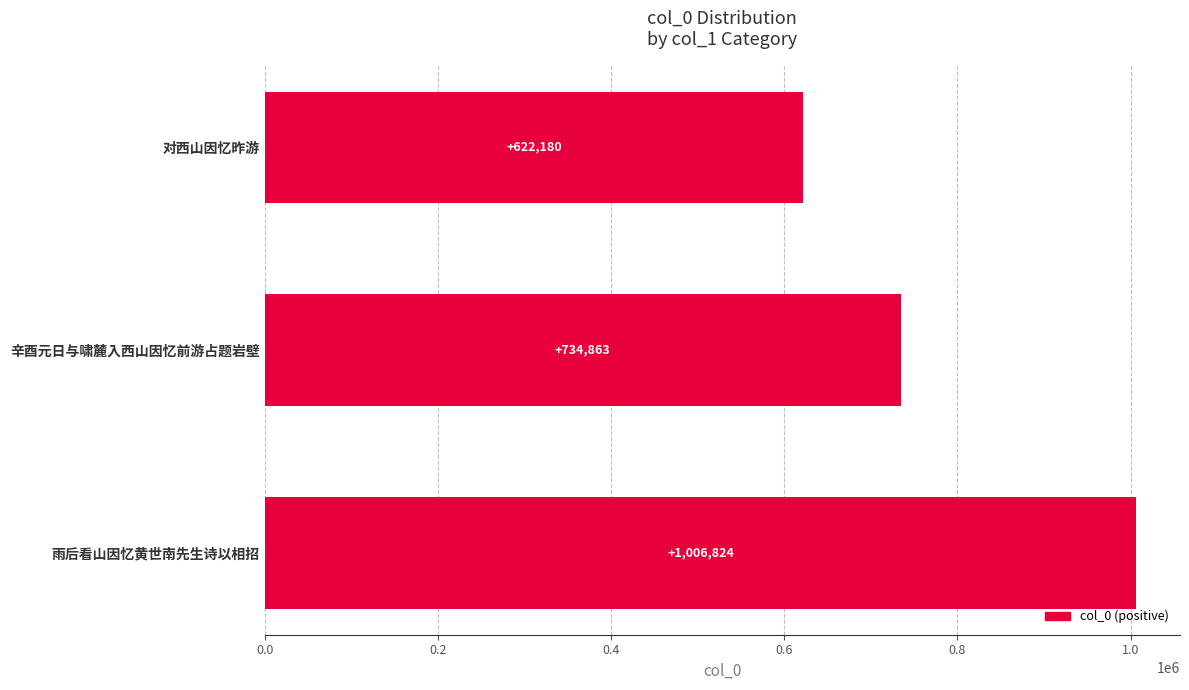

At which category does the chart reach its minimum across all series?

对西山因忆昨游